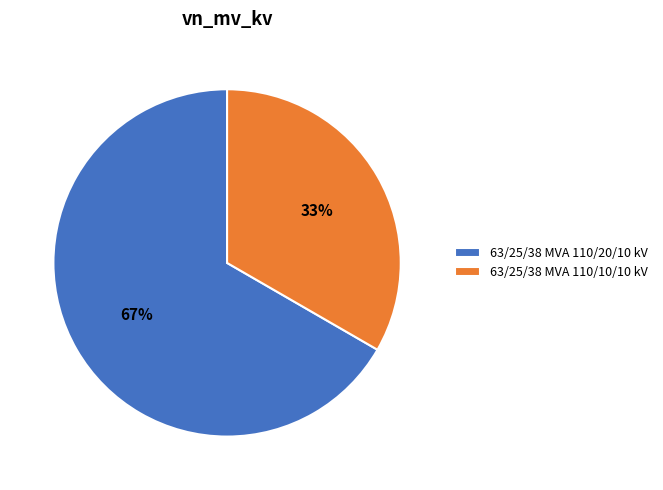

To the nearest percent, what percentage of the pie is 63/25/38 MVA 110/10/10 kV?

33%